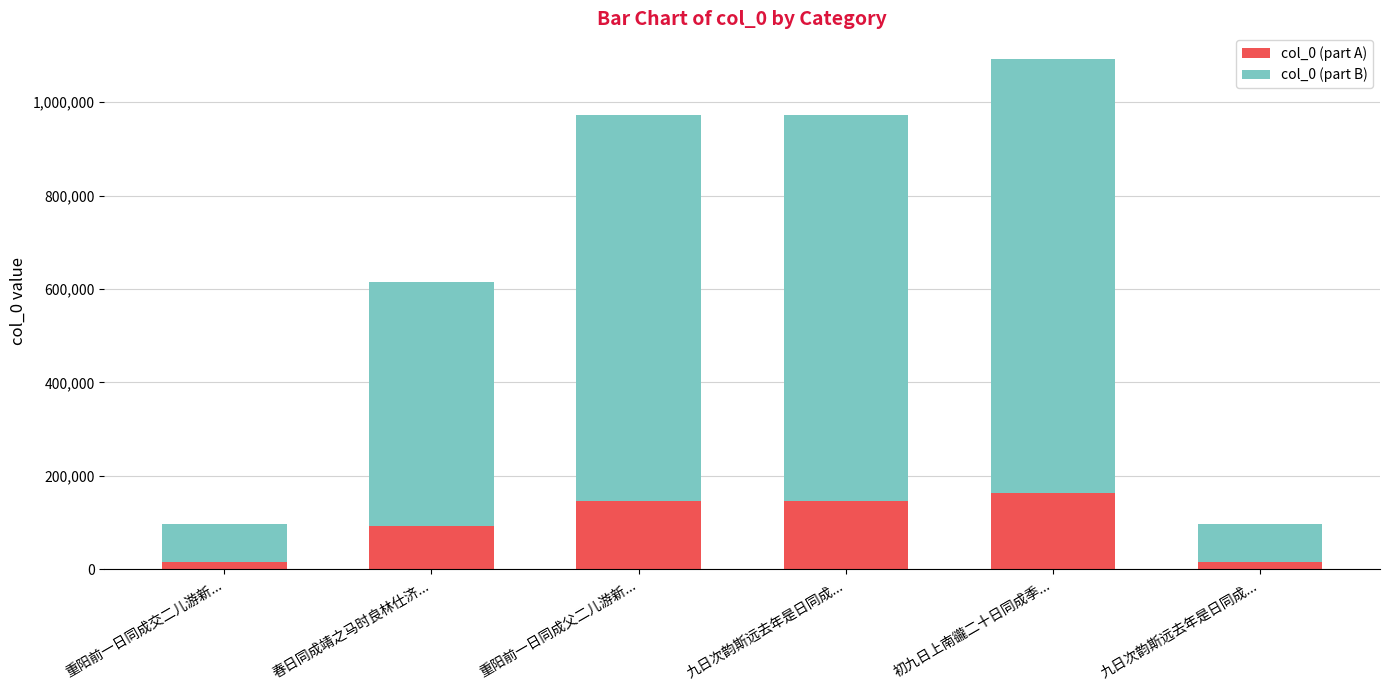

Does the chart contain any negative values?

No